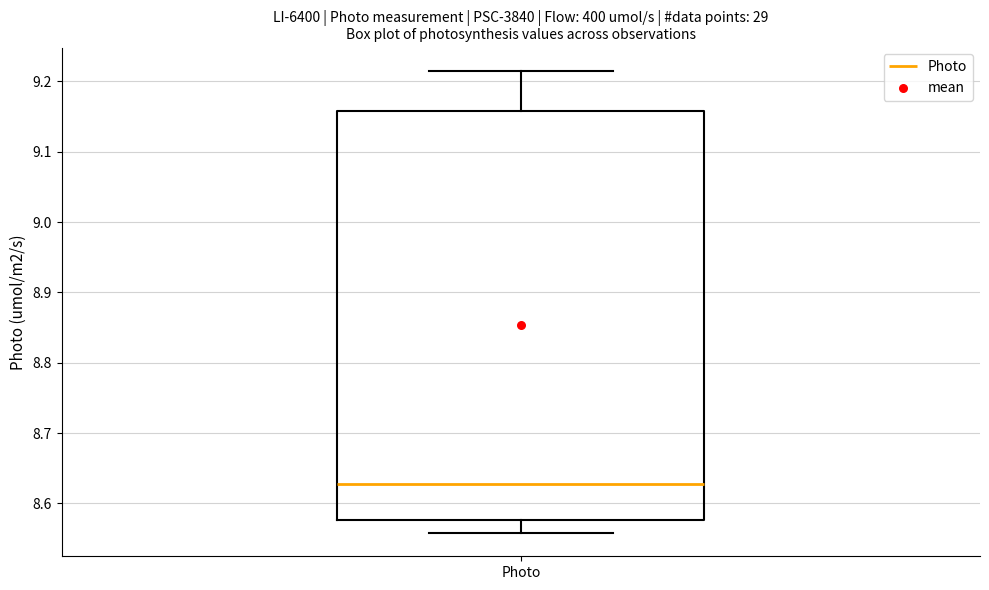

Transcribe this box plot: give where the median line is, the range the box spans, and where the two whiskers end, as read against the y-axis. The values are not printed on the chart, so give them approximately, as read against the axis.

median 8.63, box 8.58 to 9.16, whiskers 8.56 to 9.22